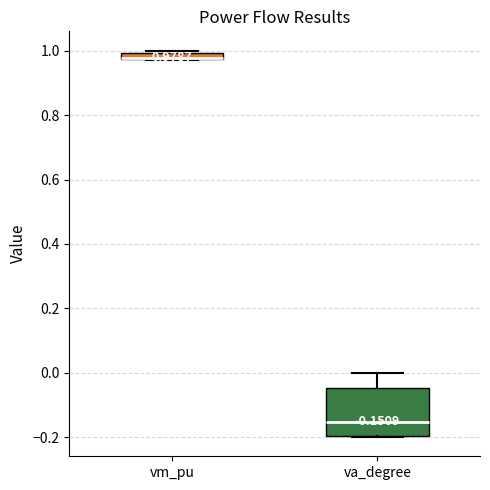

Comparing the boxes themselves (not the whiskers), which one is the tallest?

va_degree